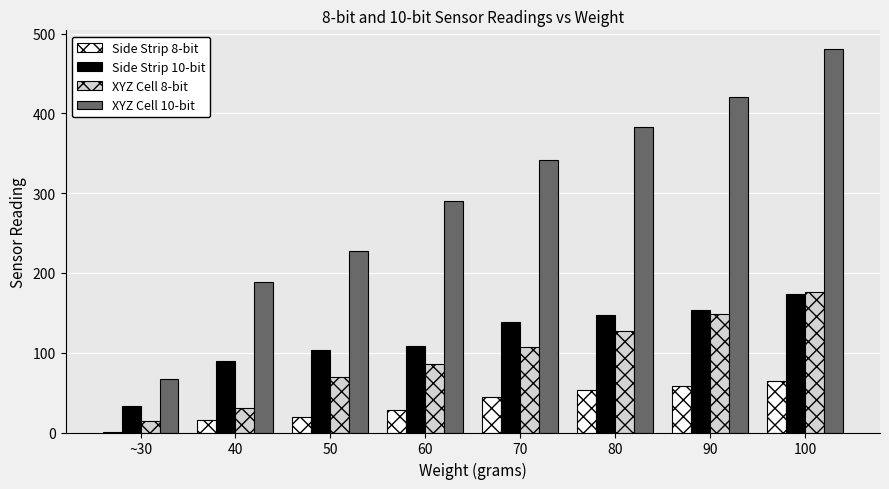

How many data points does each series have?

8